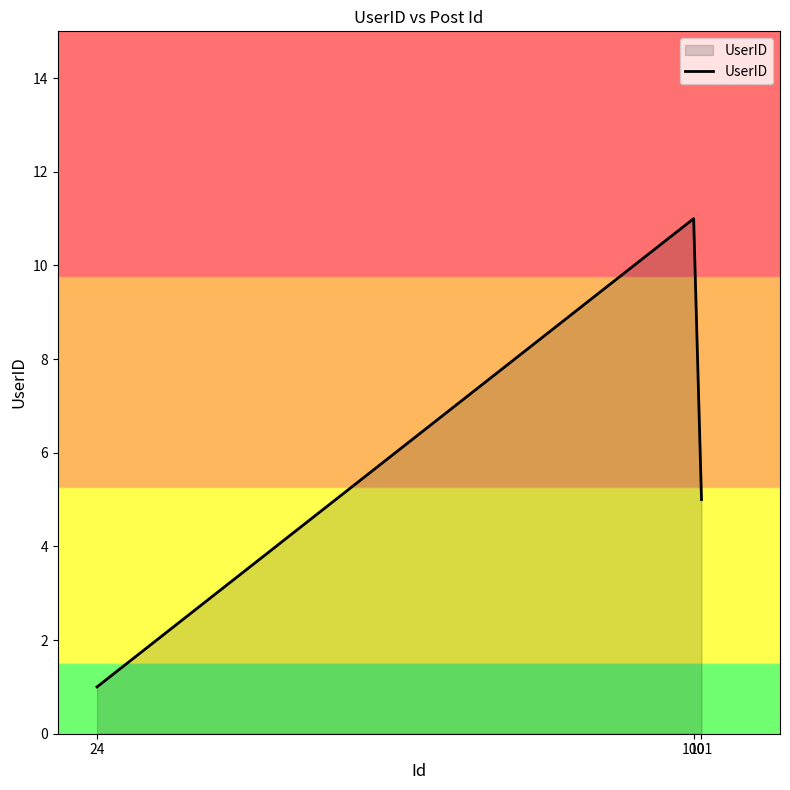

Approximately how many times larger is the value at 24 compared to 100?

0.1